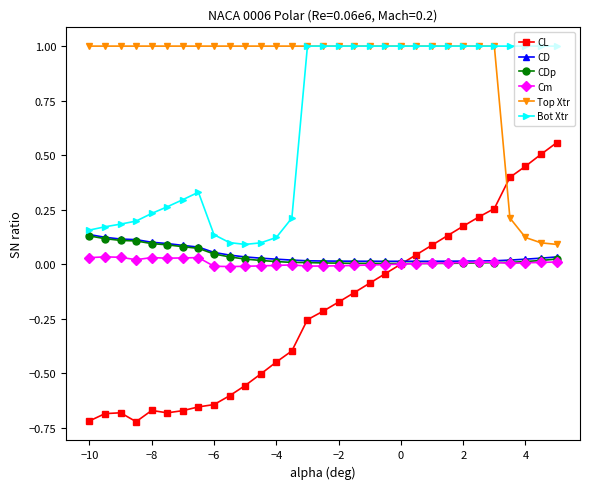

After their last crossing, which series has the higher values: Top Xtr or CL?

CL